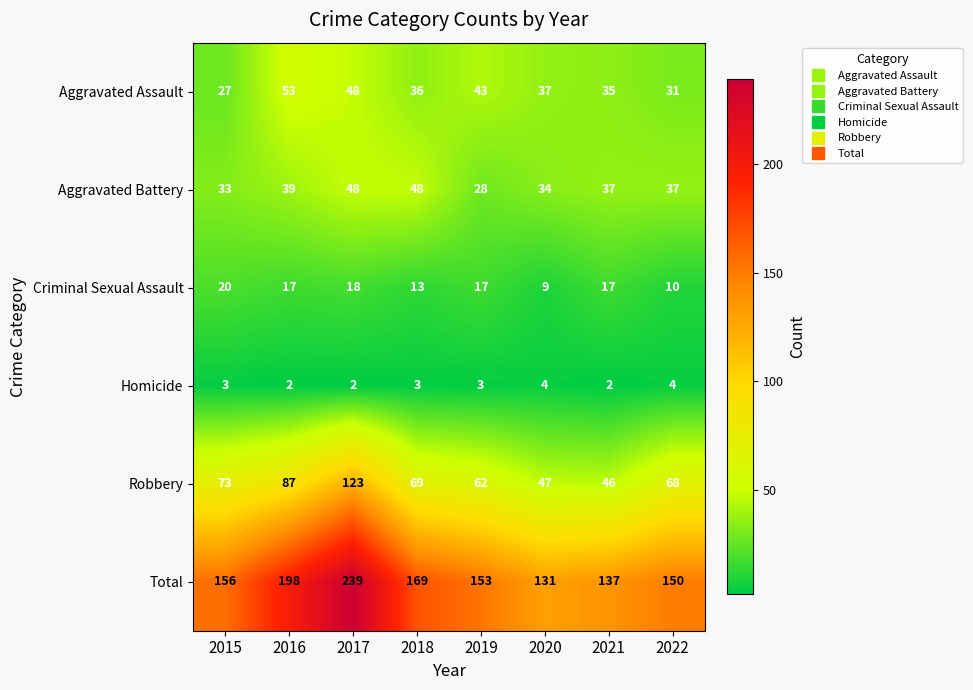

True or false: Criminal Sexual Assault has a value of 18 at 2017.

True